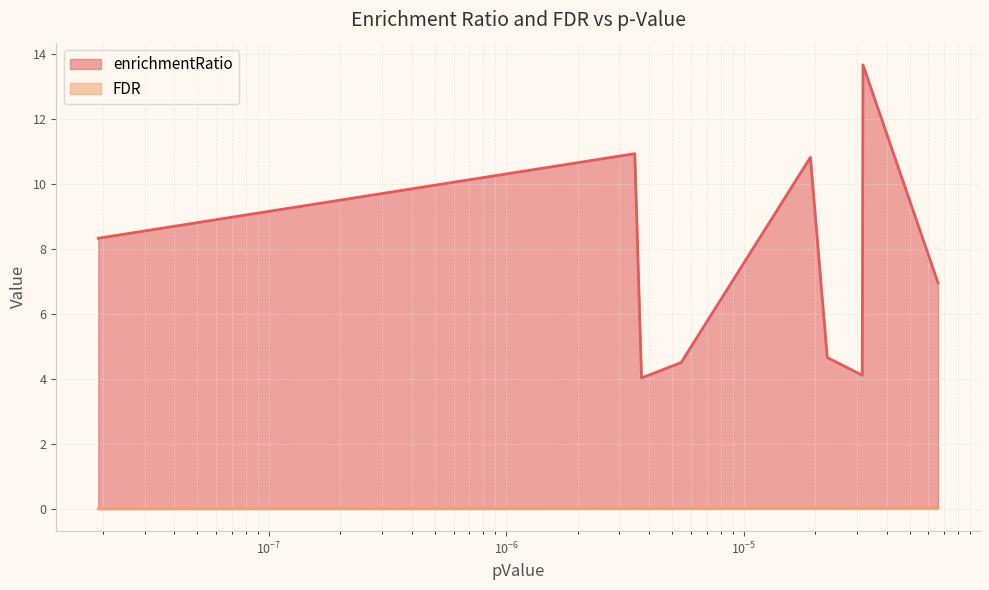

What is the average value of the enrichmentRatio series?

7.6